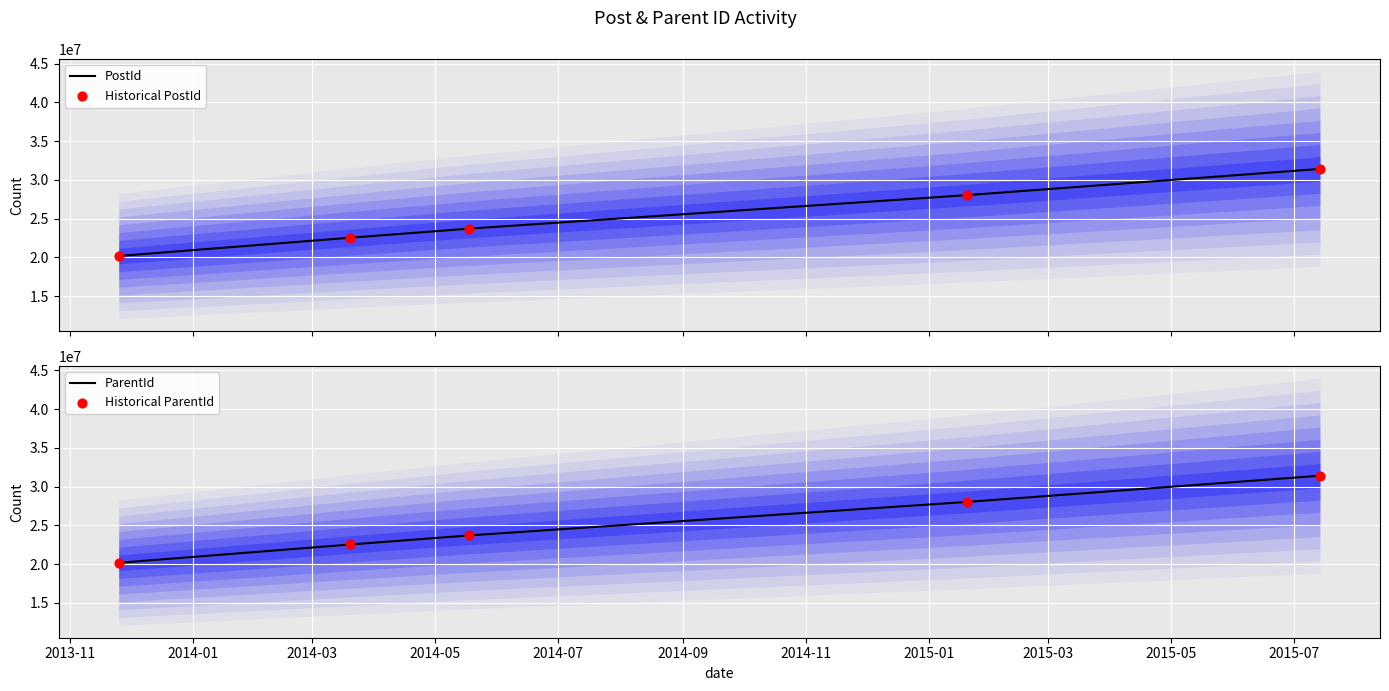

Is the value of Historical PostId at 2013-11 greater than the value of Historical ParentId at 2014-05?

No